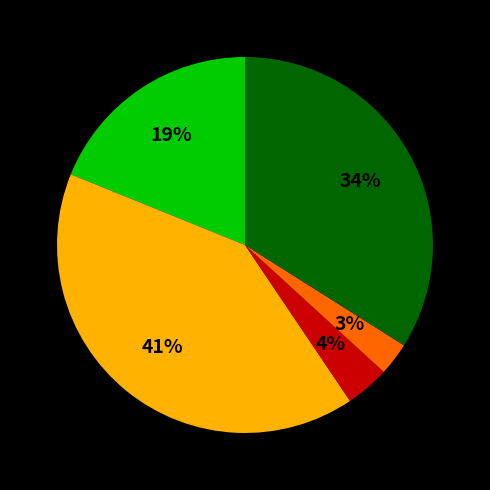

Does any single category account for the majority?

No